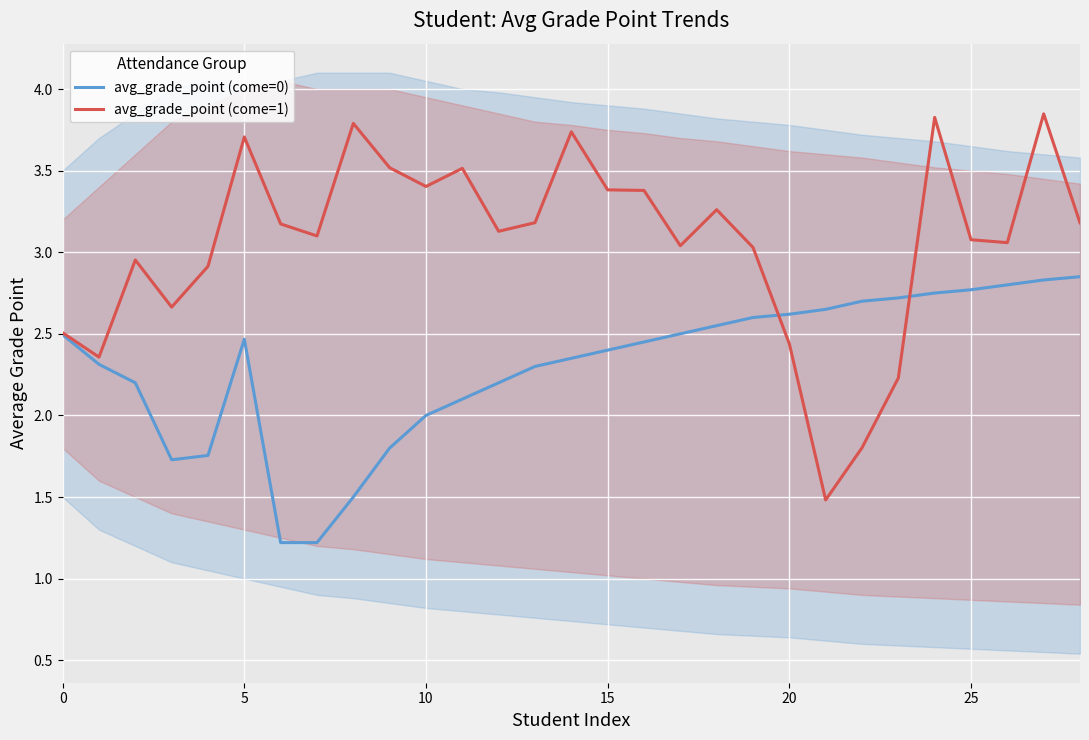

What value does the avg_grade_point (come=0) series have at 23?

2.7